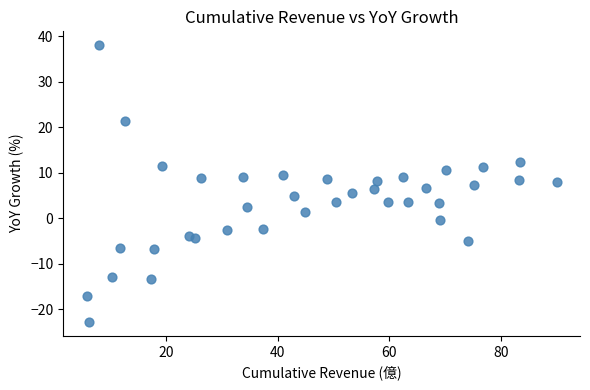

What is the range of Y values (max minus min)?

60.8